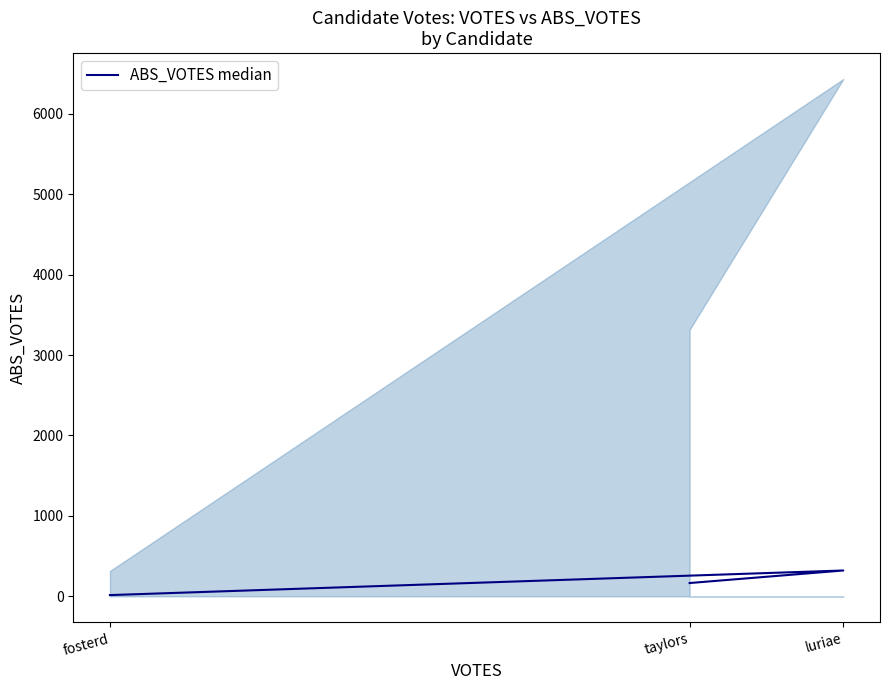

What is the average value?

167